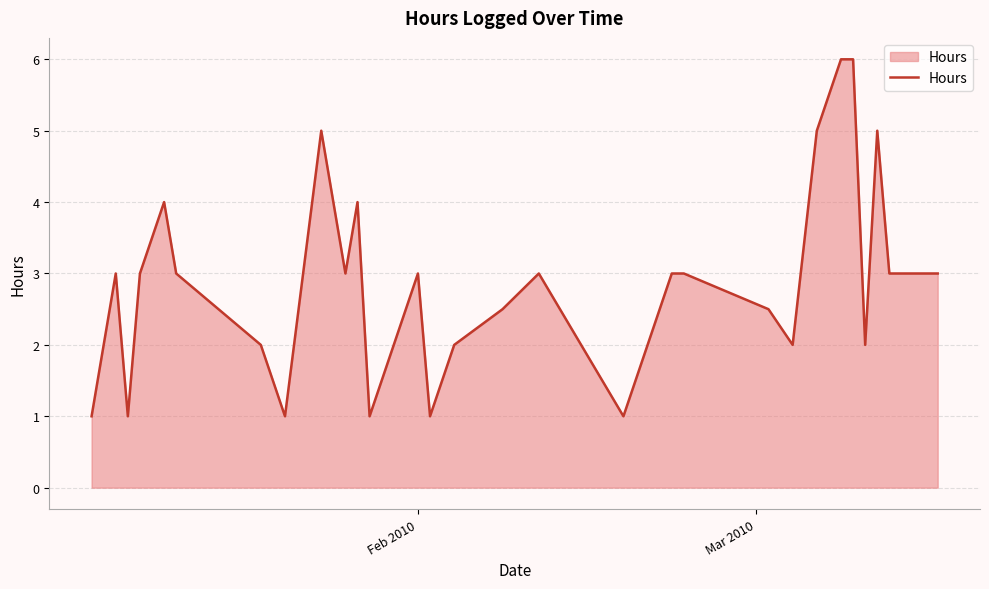

Does the chart have visible grid lines?

Yes